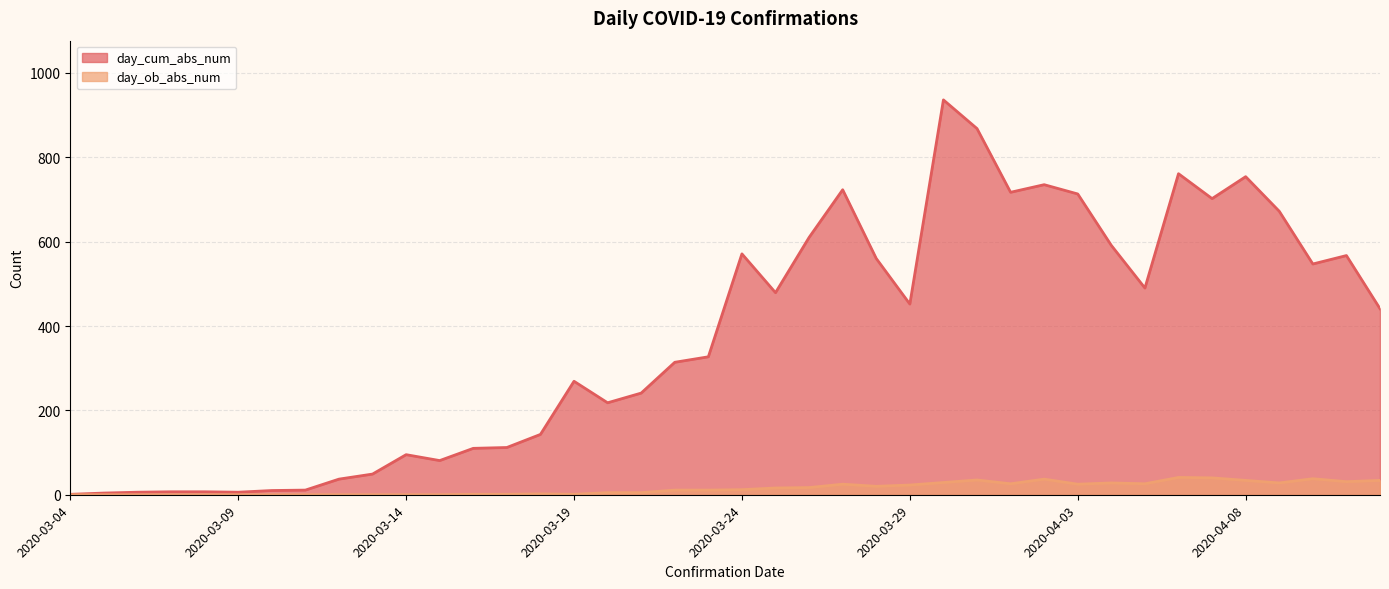

At which category does day_cum_abs_num reach its first local valley?

2020-03-09